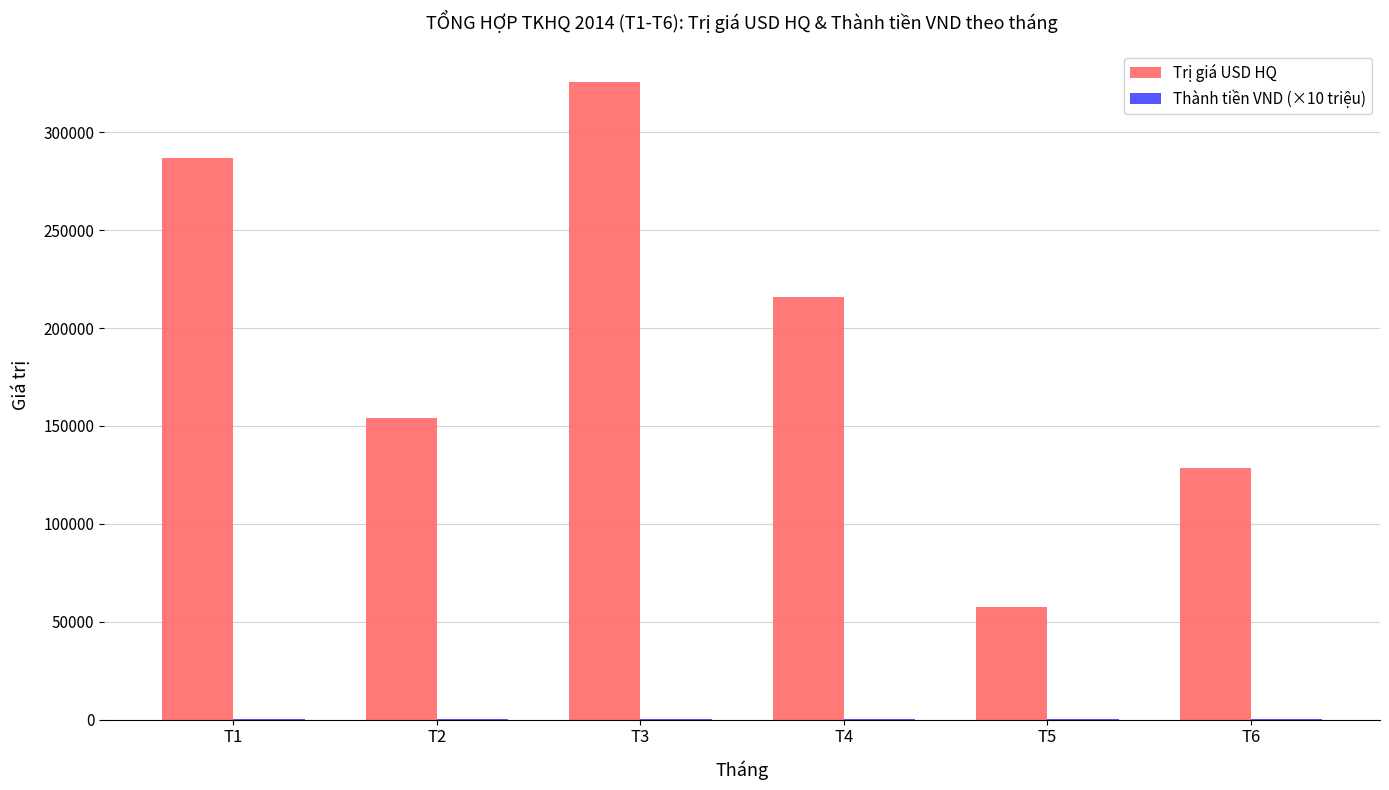

Between T1 and T4, which series saw the biggest shift?

Trị giá USD HQ